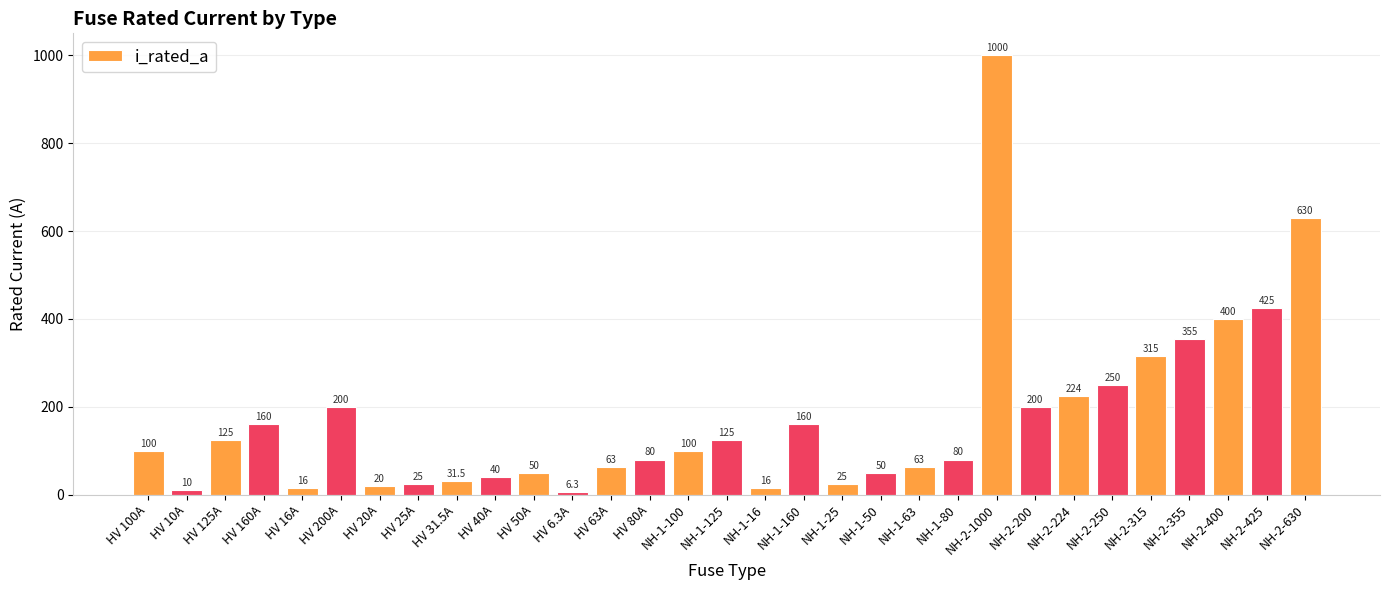

Reading left to right, transcribe all the data shown in this chart.

HV 100A=100.0	HV 10A=10.0	HV 125A=125.0	HV 160A=160.0	HV 16A=16.0	HV 200A=200.0	HV 20A=20.0	HV 25A=25.0	HV 31.5A=31.5	HV 40A=40.0	HV 50A=50.0	HV 6.3A=6.3	HV 63A=63.0	HV 80A=80.0	NH-1-100=100.0	NH-1-125=125.0	NH-1-16=16.0	NH-1-160=160.0	NH-1-25=25.0	NH-1-50=50.0	NH-1-63=63.0	NH-1-80=80.0	NH-2-1000=1000.0	NH-2-200=200.0	NH-2-224=224.0	NH-2-250=250.0	NH-2-315=315.0	NH-2-355=355.0	NH-2-400=400.0	NH-2-425=425.0	NH-2-630=630.0